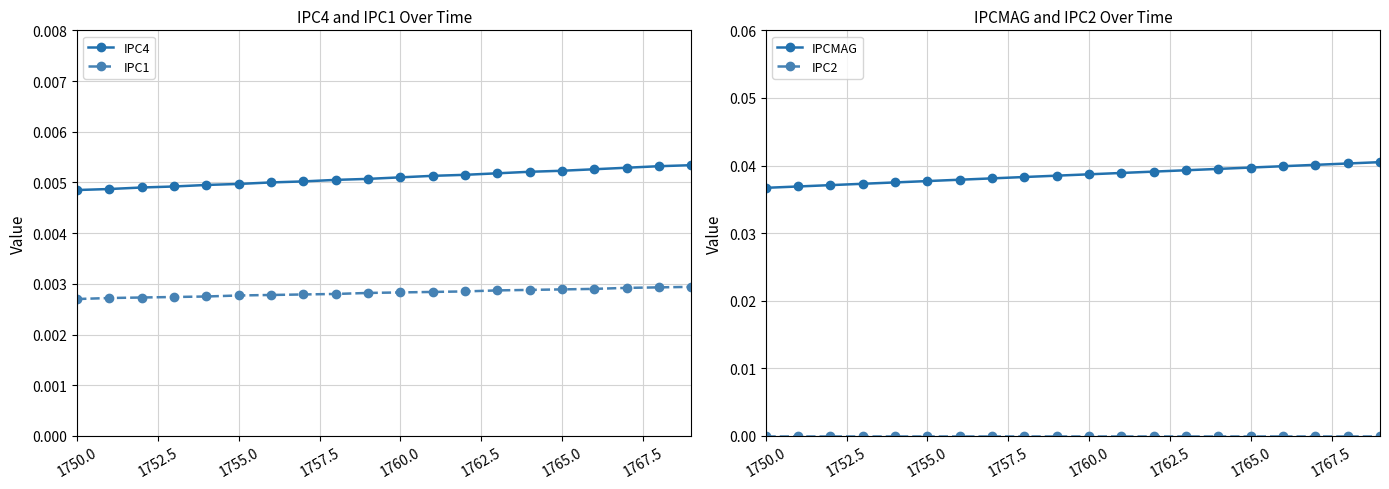

Count the IPC4 values in the range 0 to 1.

20